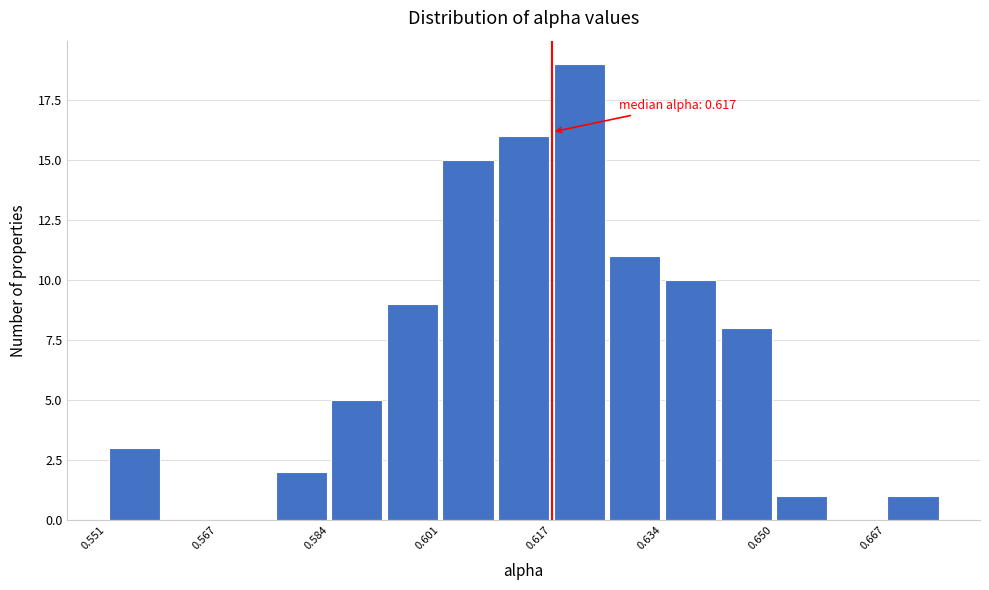

Over which range of the x-axis is the bar tallest?

0.618 to 0.626